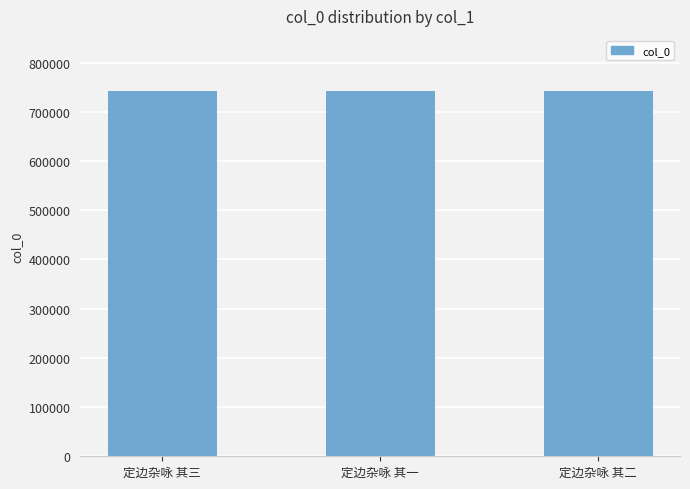

What is the ratio of the value at 定边杂咏 其三 to the value at 定边杂咏 其一?

1.0